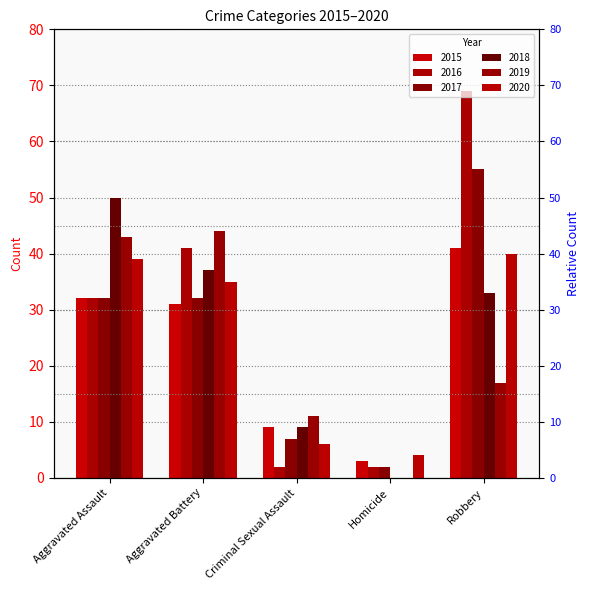

What is the label of the 4th bar from the left?

Homicide